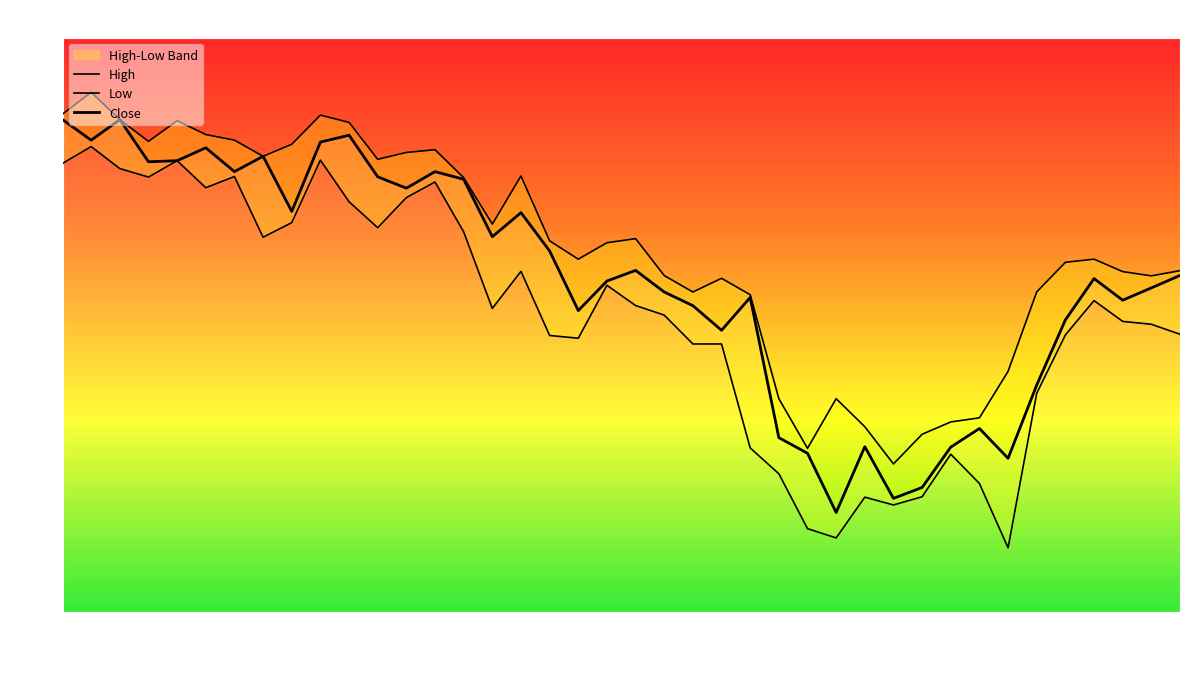

Which category has the highest value across all series?

Jul 14